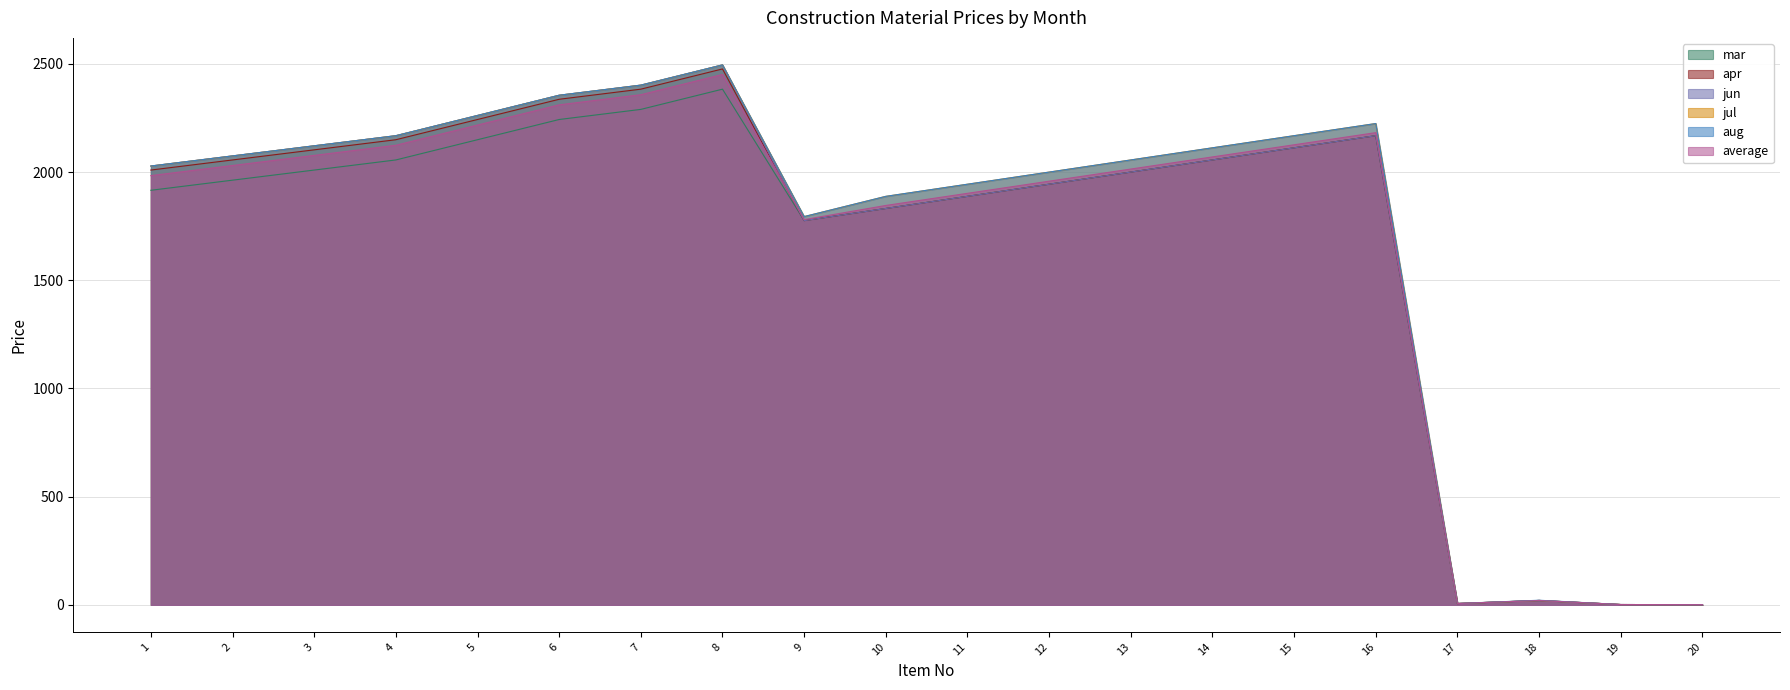

What is the value of the aug point at the 19th from the left?

1.7